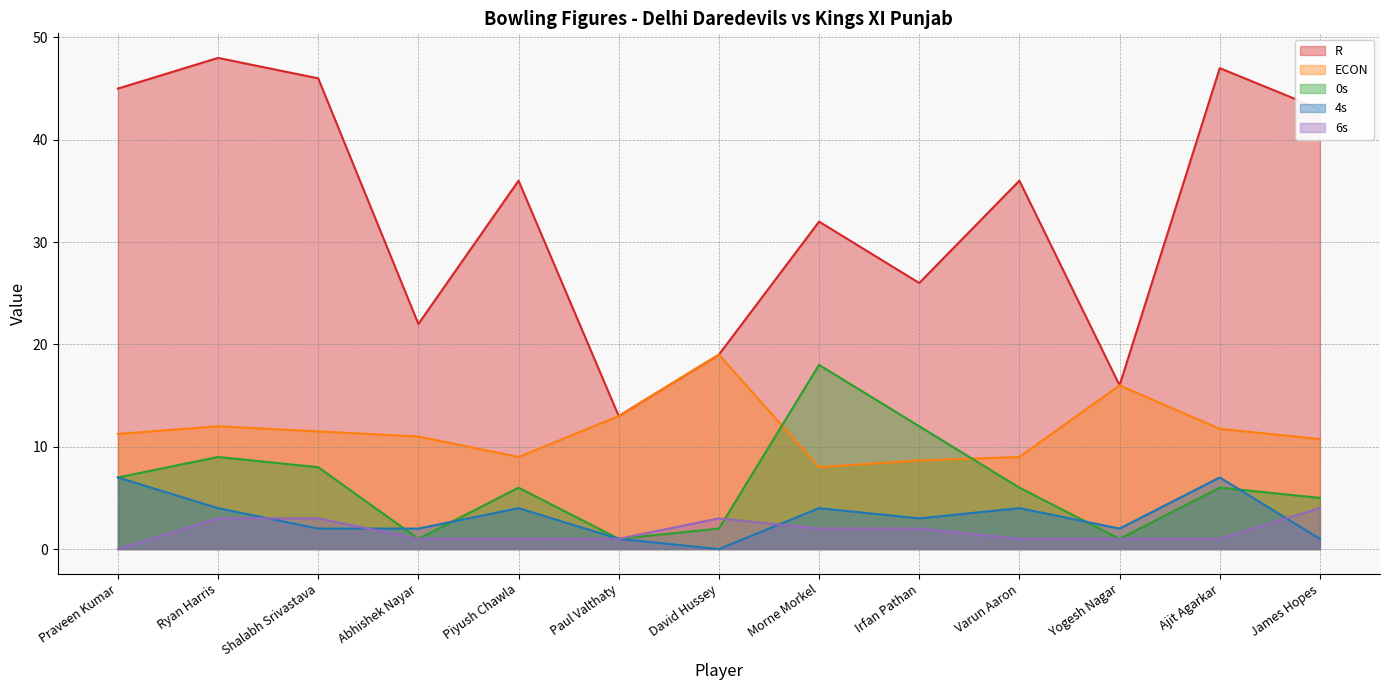

Where is 0s nearest to the value 9?

Ryan Harris